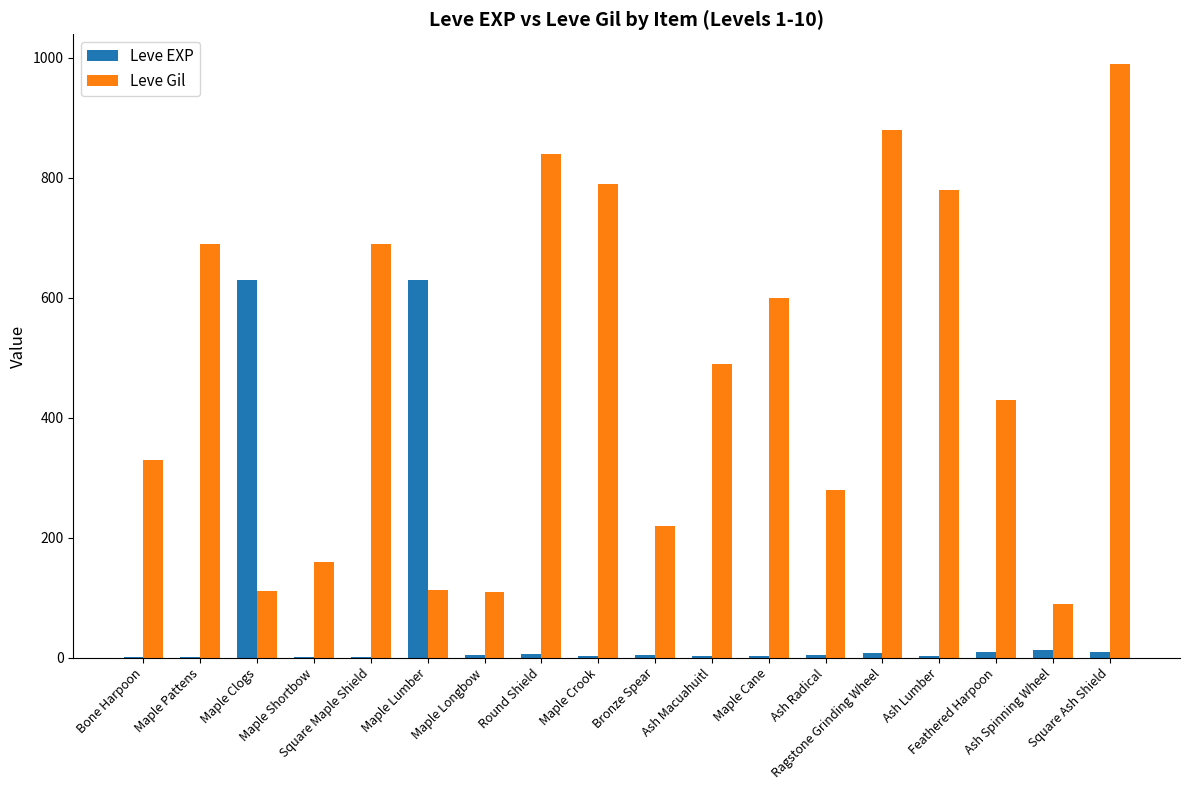

What is the maximum value for Leve Gil?

990